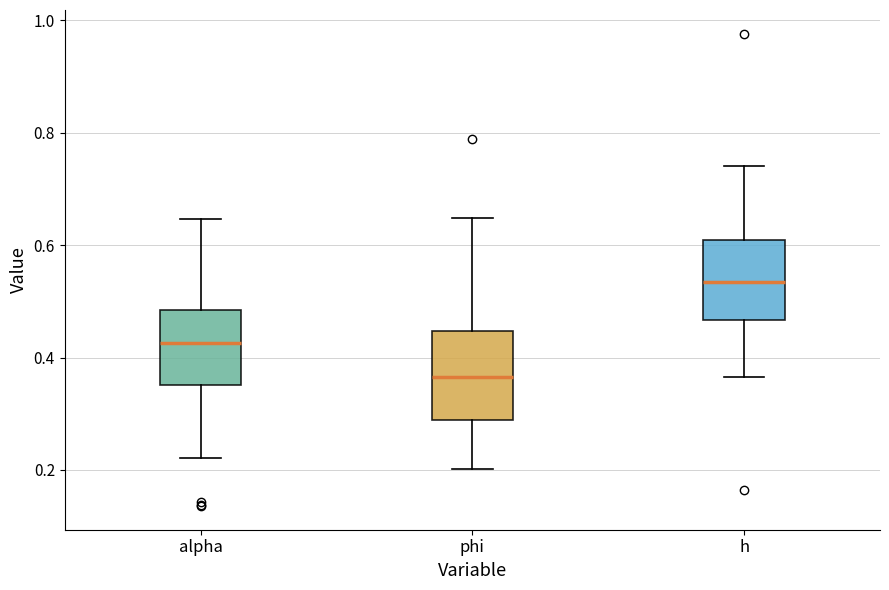

Reading left to right, transcribe this box plot: for each box, give where its median line is, the range the box spans, and where its two whiskers end, as read against the y-axis. The values are not printed on the chart, so give them approximately, as read against the axis.

alpha: median 0.42, box 0.36 to 0.48, whiskers 0.22 to 0.64
phi: median 0.36, box 0.28 to 0.44, whiskers 0.20 to 0.64
h: median 0.54, box 0.46 to 0.60, whiskers 0.36 to 0.74